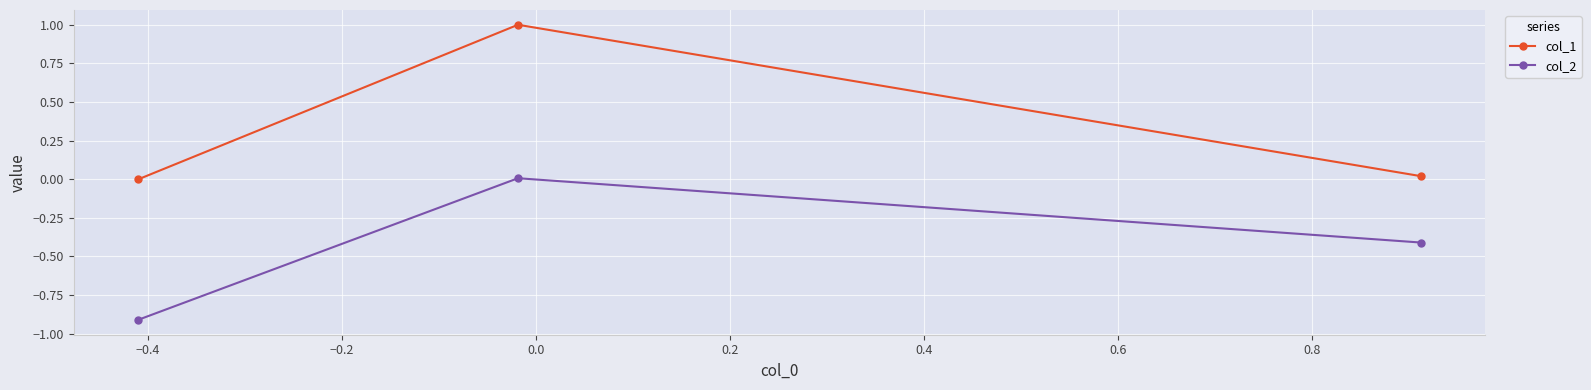

Which series has the widest spread of values?

col_1